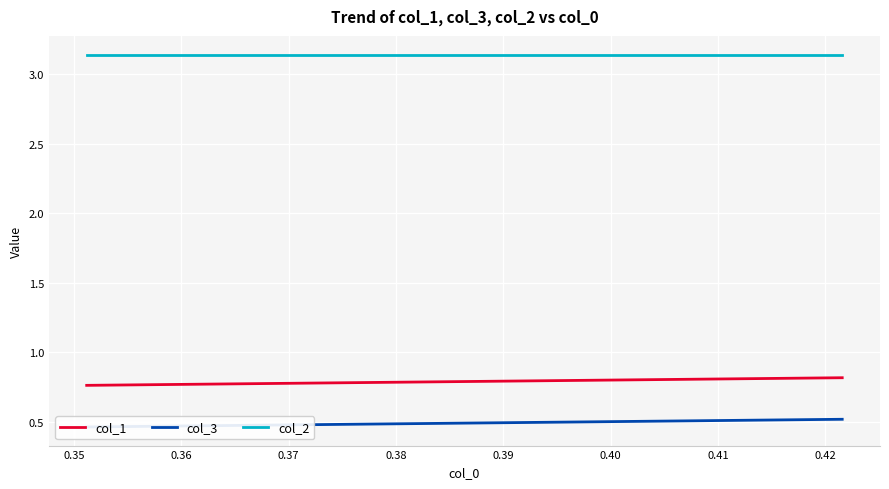

What is the lowest value of the col_1 series?

0.8